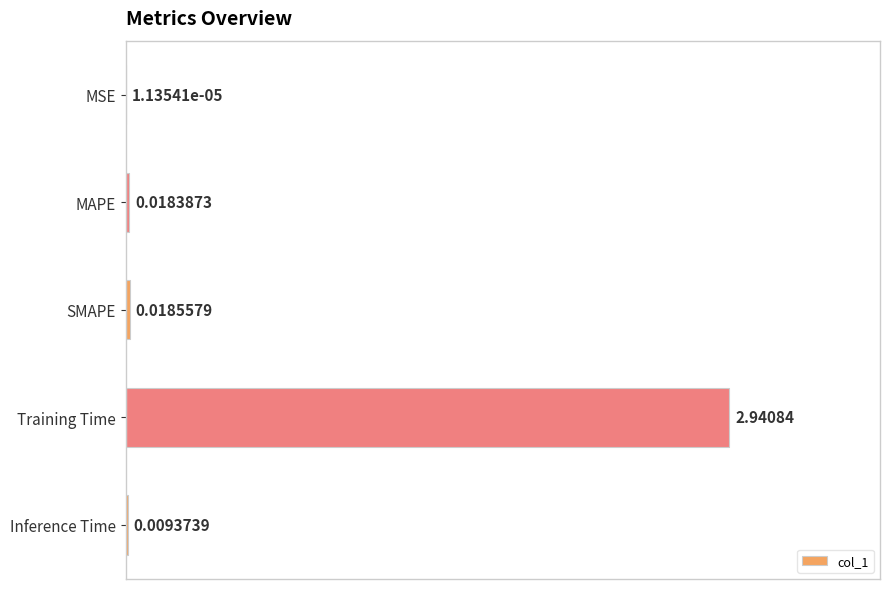

What is the sum of all values?

3.0